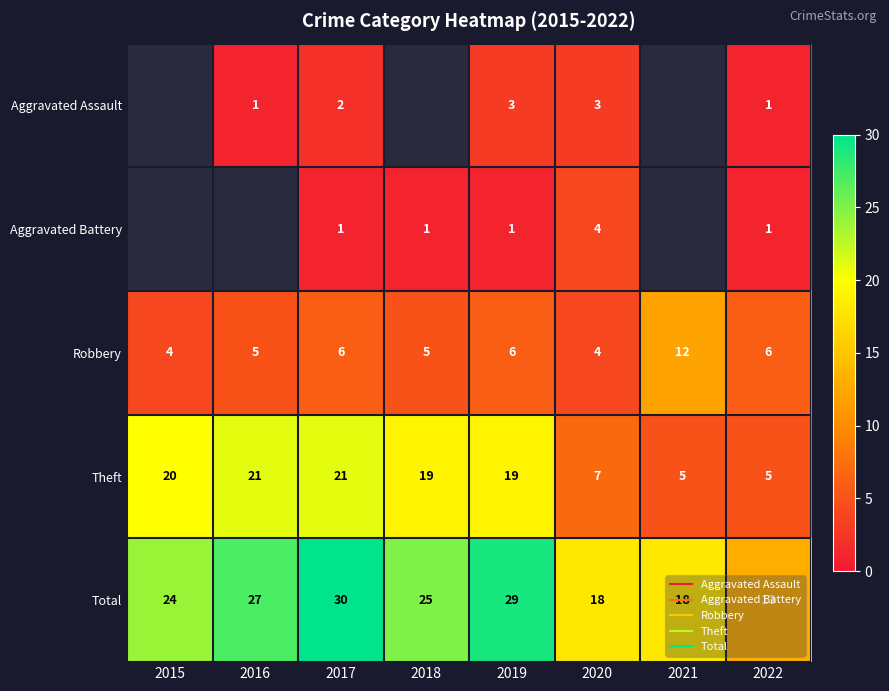

Is the value of Theft at 2019 greater than the value of Total at 2021?

Yes